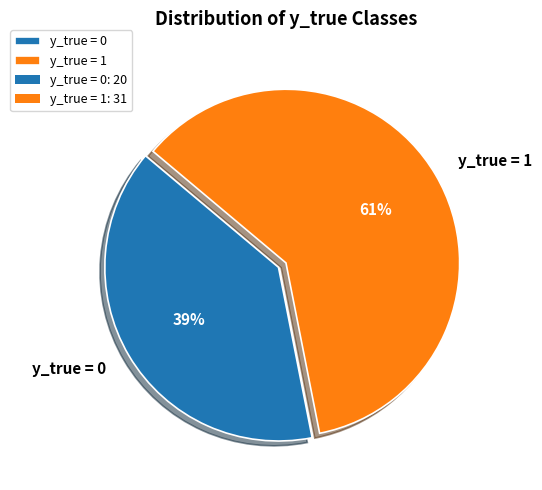

How many slices are in this pie chart?

2